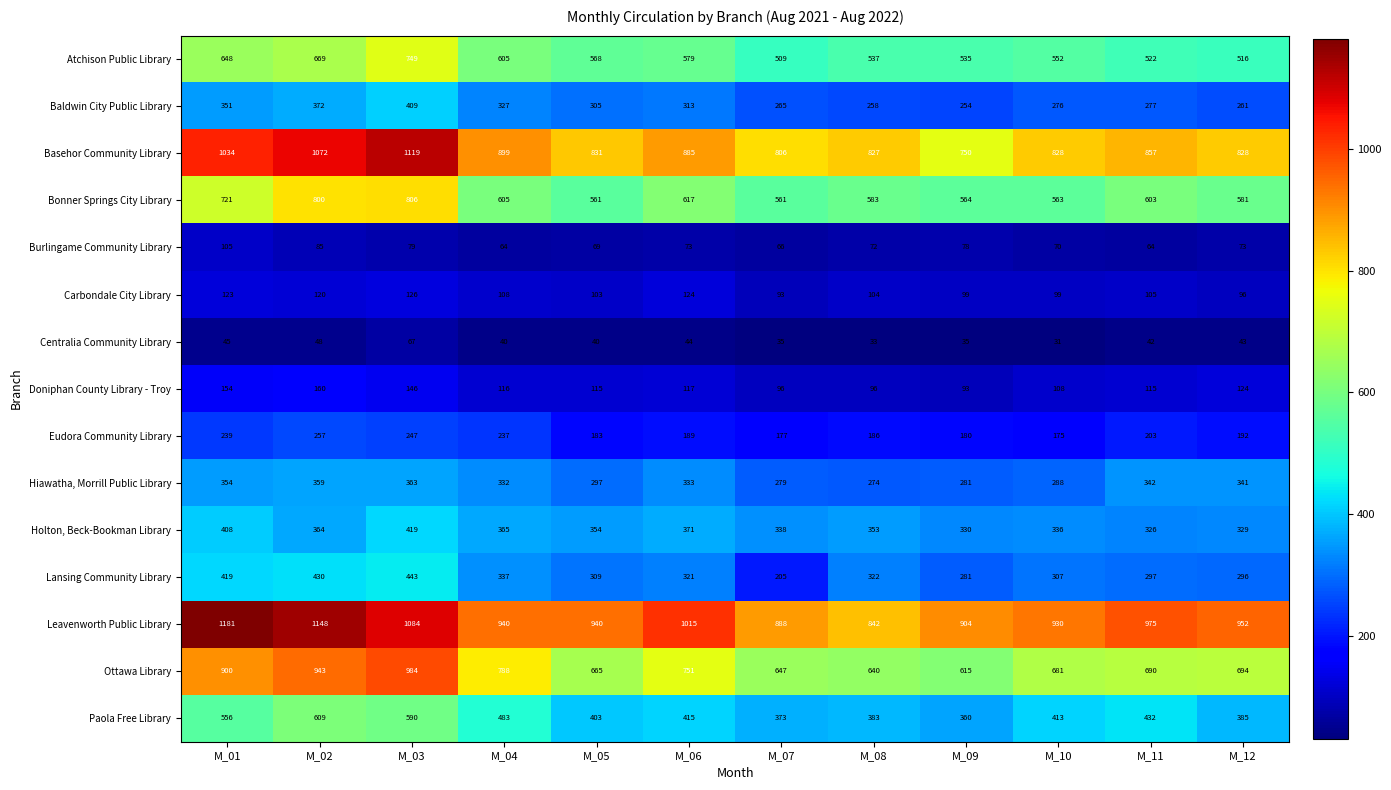

The value of Bonner Springs City Library at M_10 is 800. True or false?

False